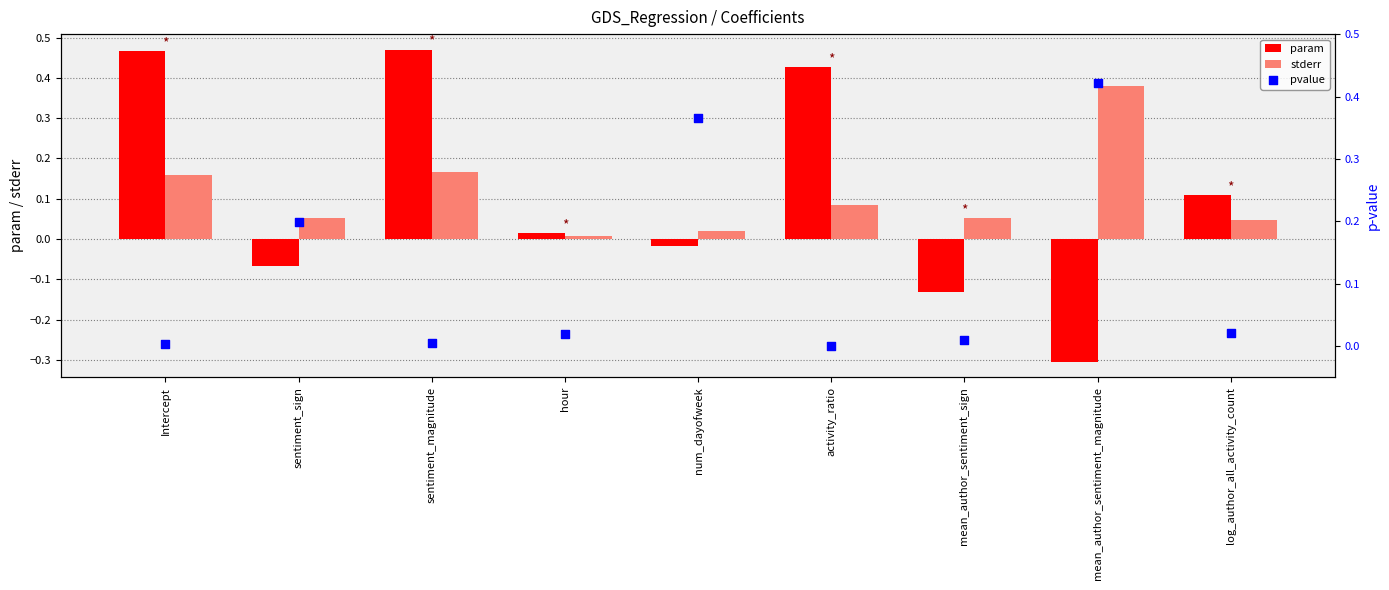

At which category is the sum across all series the highest?

sentiment_magnitude